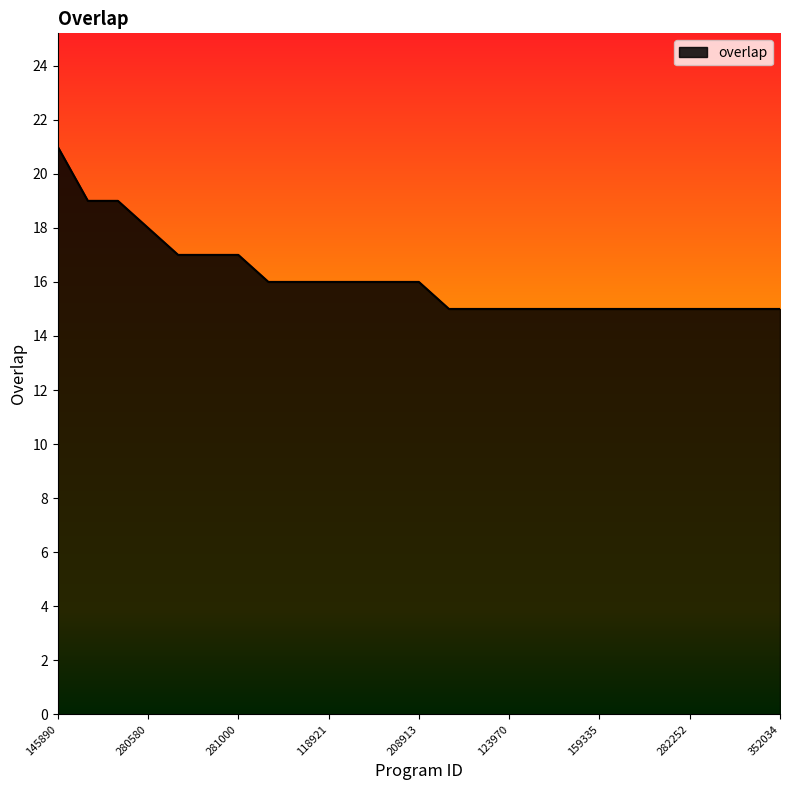

What is the smallest value displayed?

15